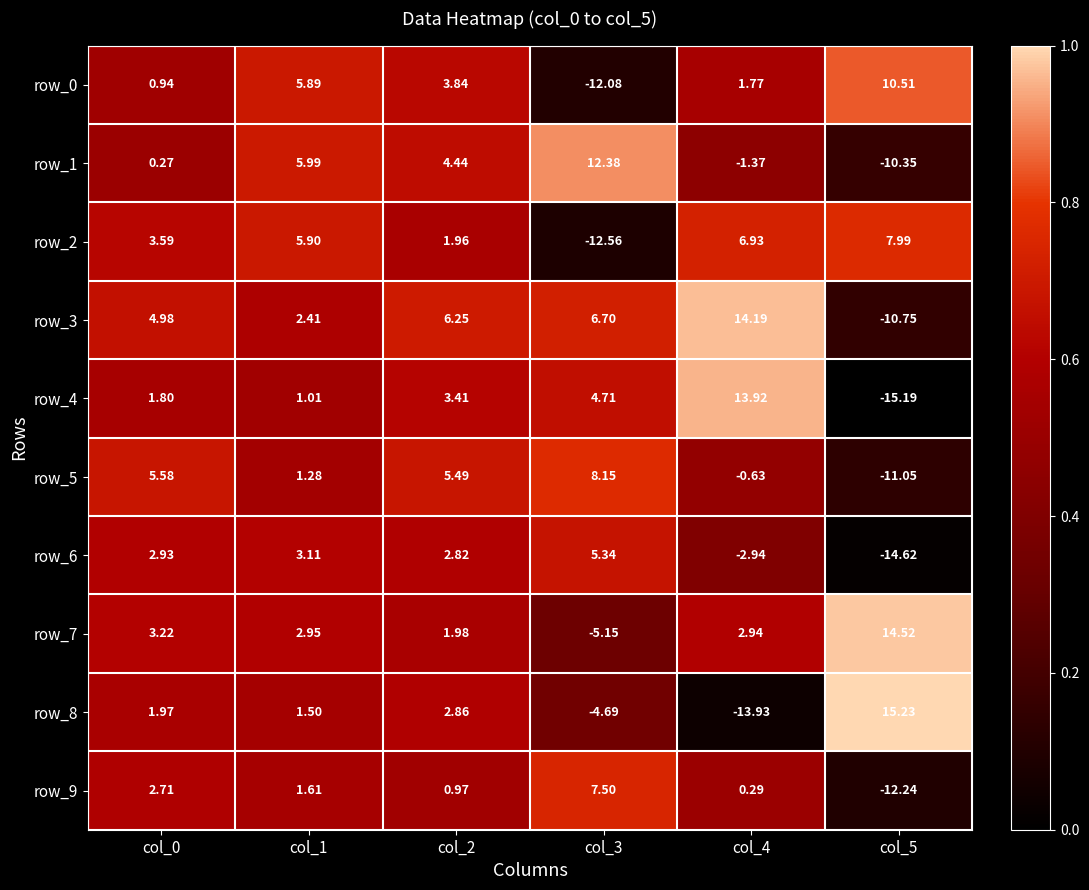

Is it true that row_8 equals -8.1 at col_3?

False